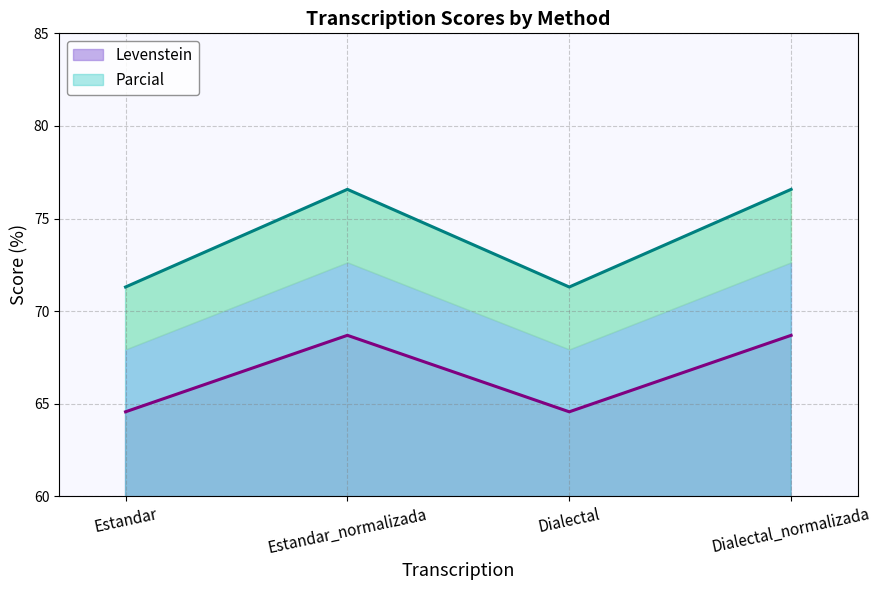

Rank the series at Dialectal from lowest to highest value.

Levenstein, Parcial